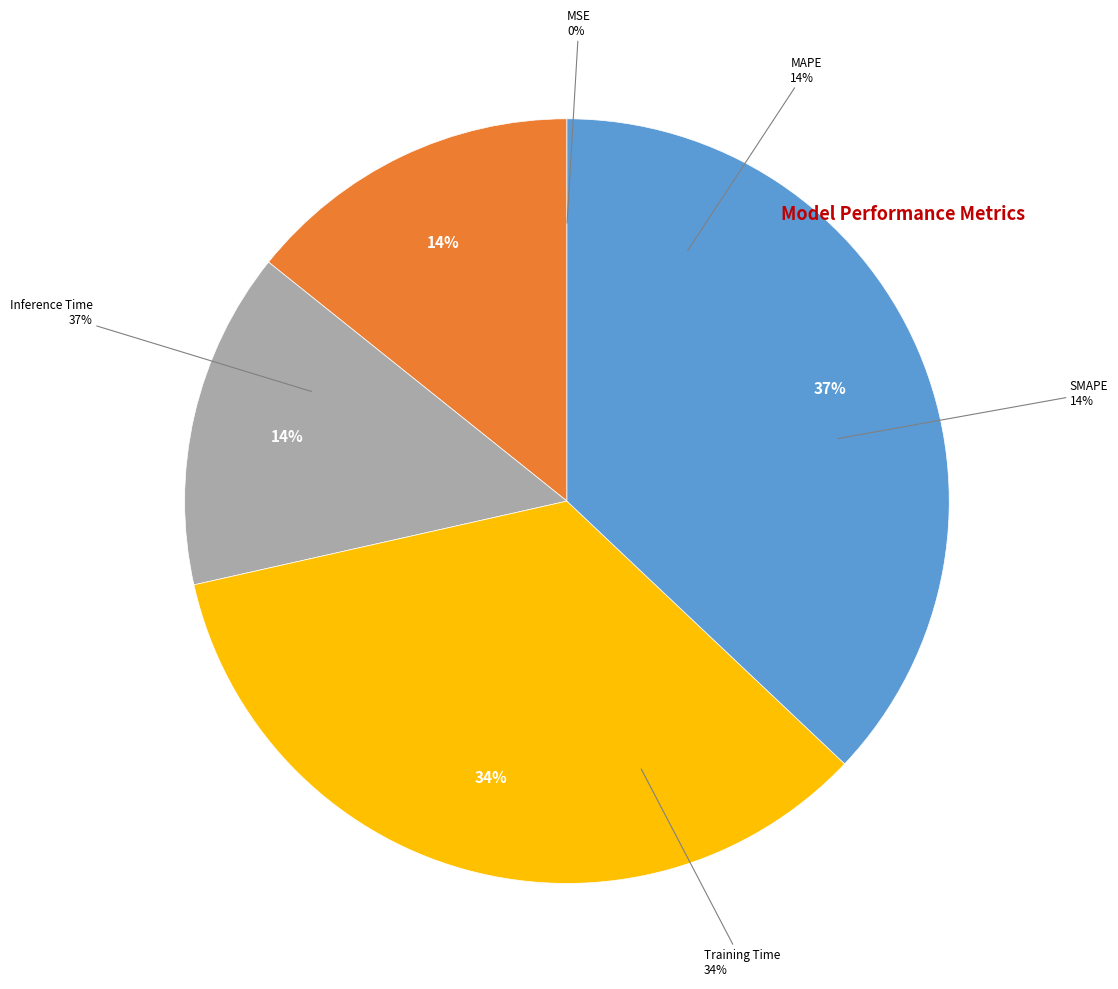

The MSE slice represents 0% of the pie. True or false?

True